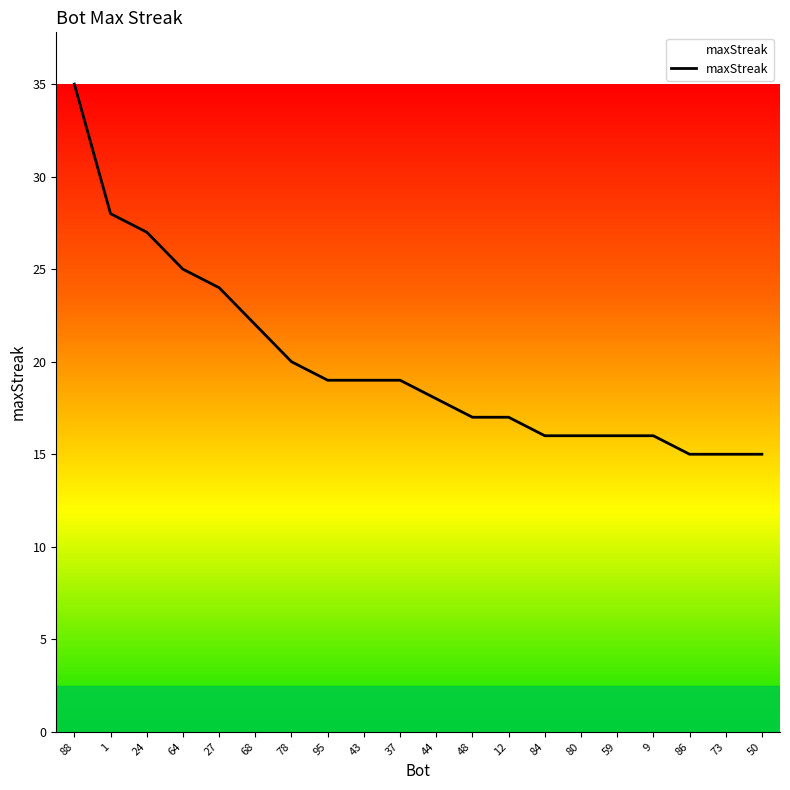

What is the change in value from 44 to 73?

-3